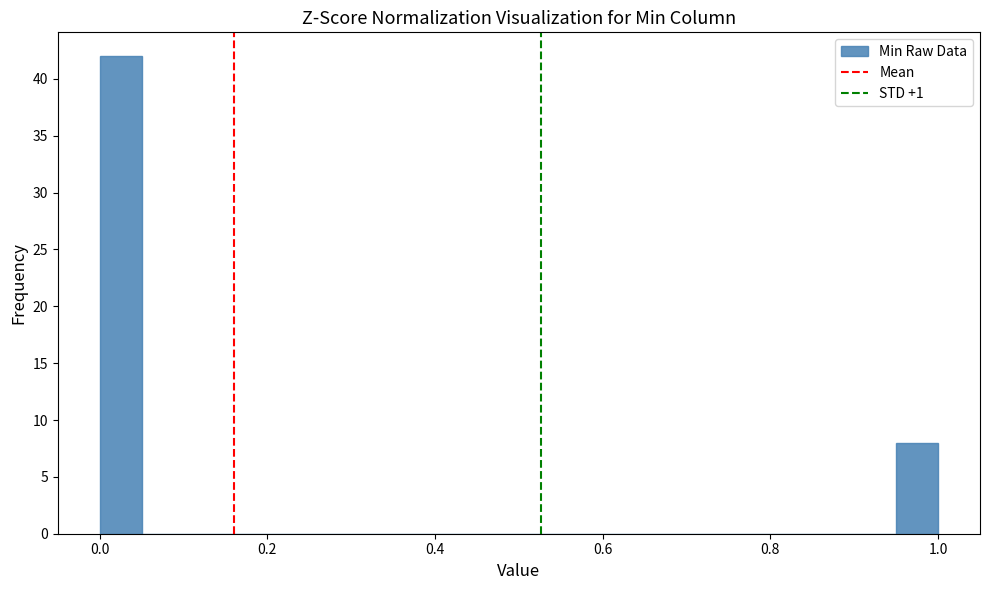

Around what value on the x-axis is the tallest bar? Give the approximate position of its centre, as read against the axis.

0.02